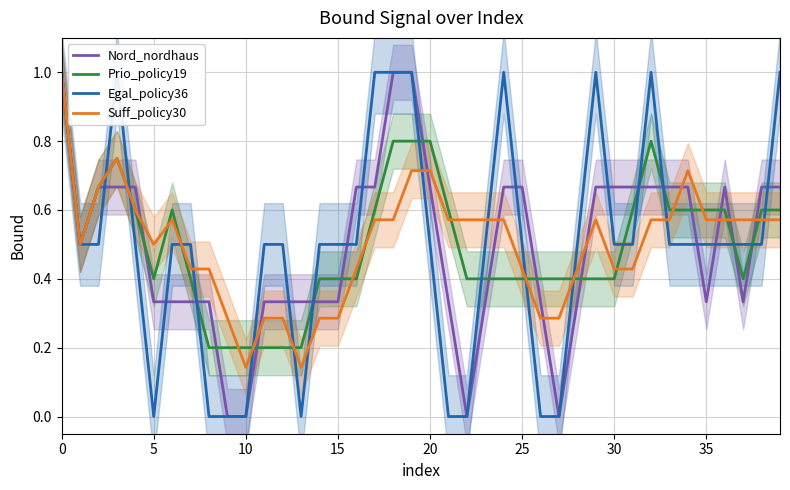

In Nord_nordhaus, how many points are lower than both neighbors (excluding endpoints)?

5